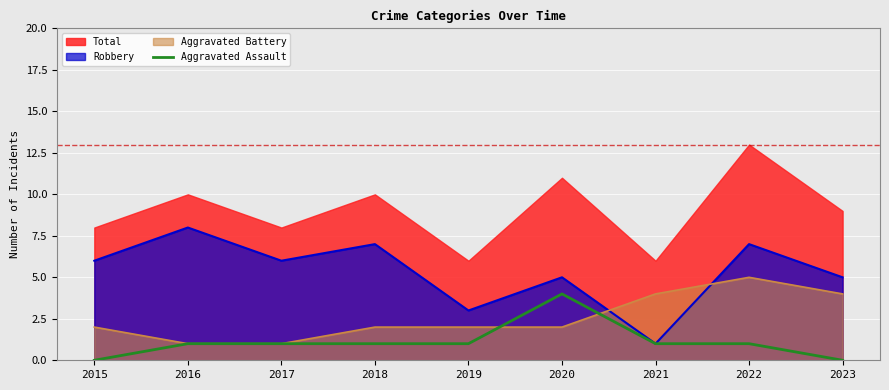

How many data points does each series have?

9